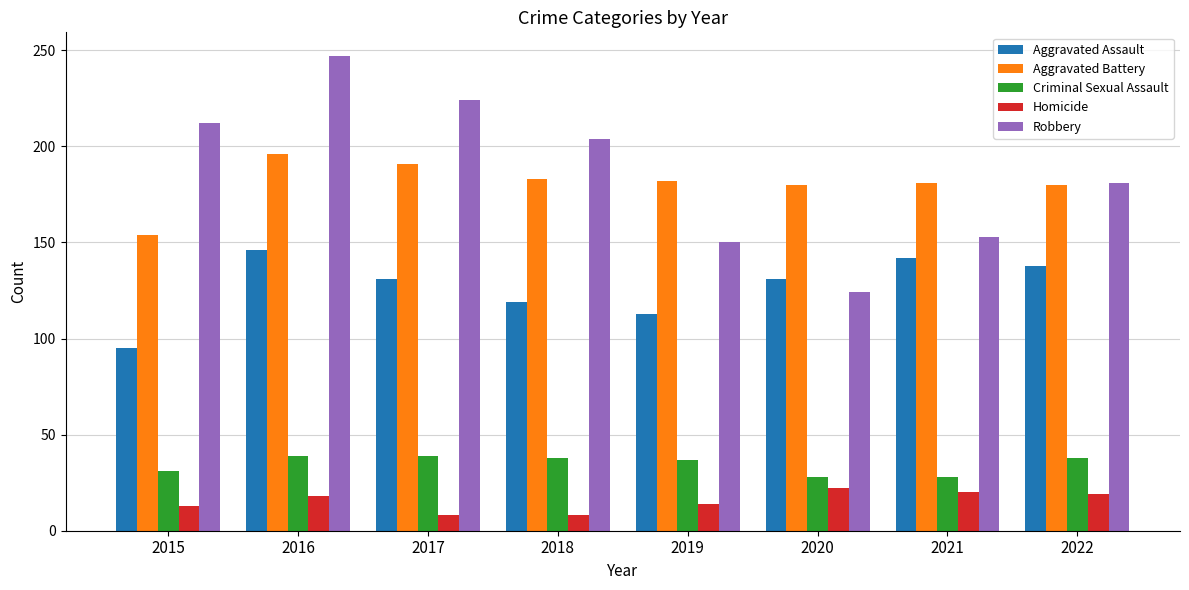

At which category is the sum across all series the highest?

2016